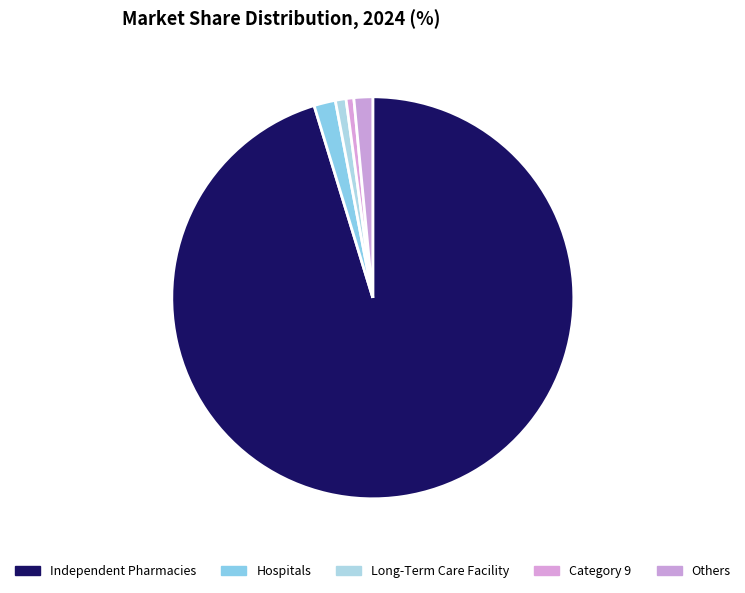

How many segments does this pie chart have?

5